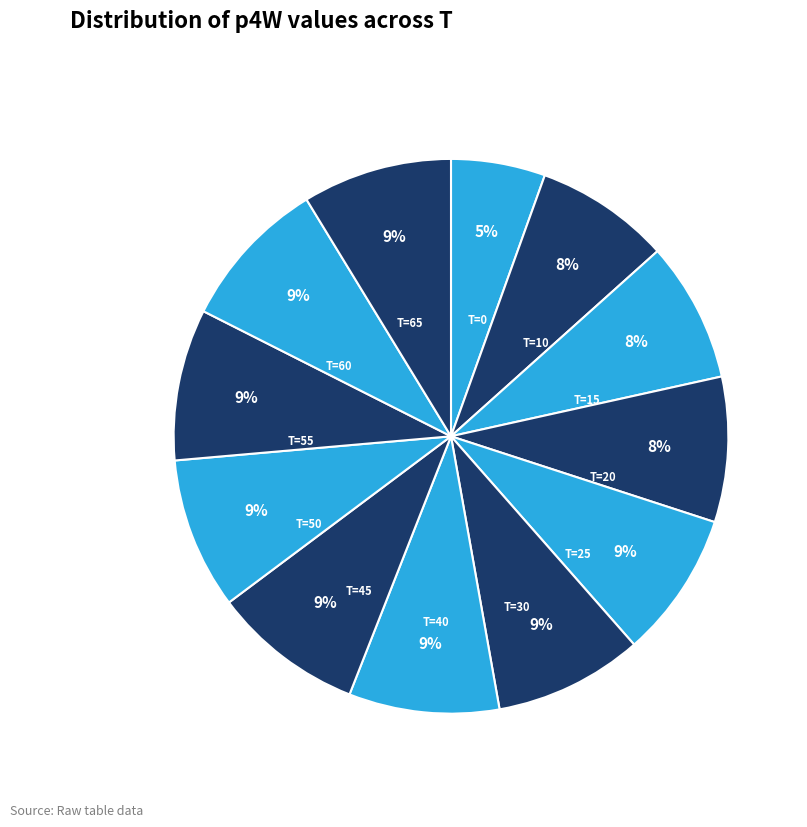

Count the number of slices in the pie.

12